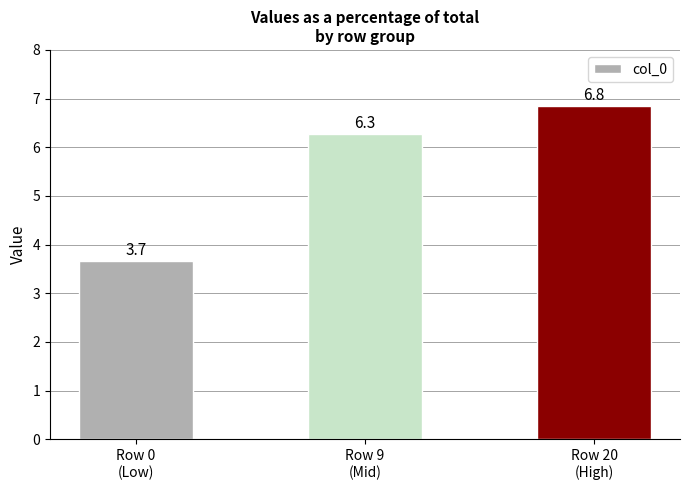

What is the minimum value shown in the chart?

3.7